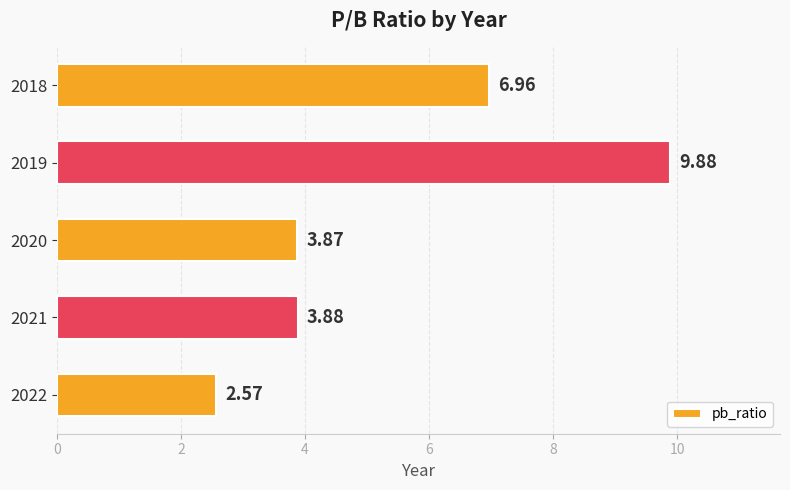

List the labels in order of value, largest first.

2019, 2018, 2021, 2020, 2022